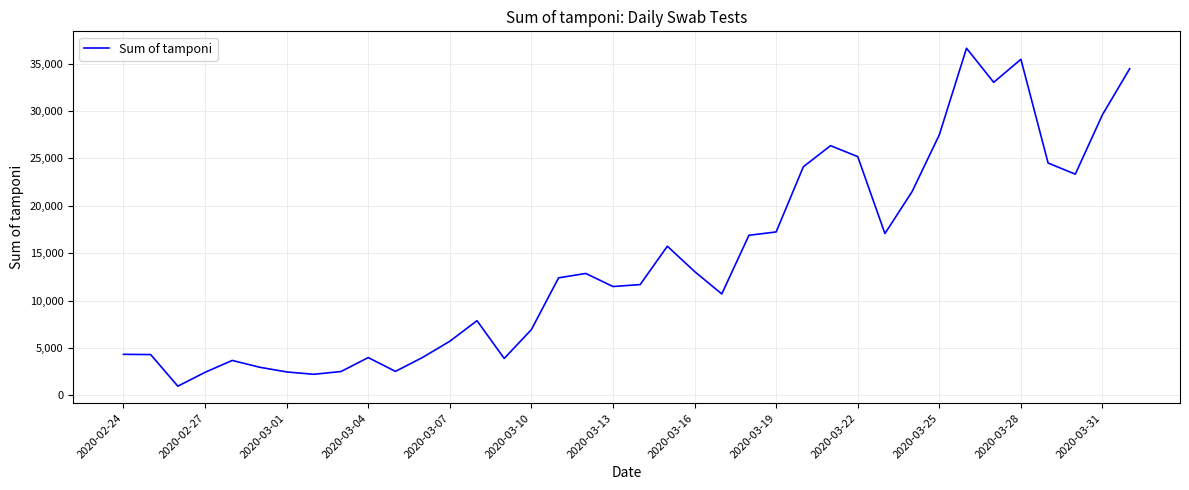

What is the difference between the maximum and minimum values?

35651